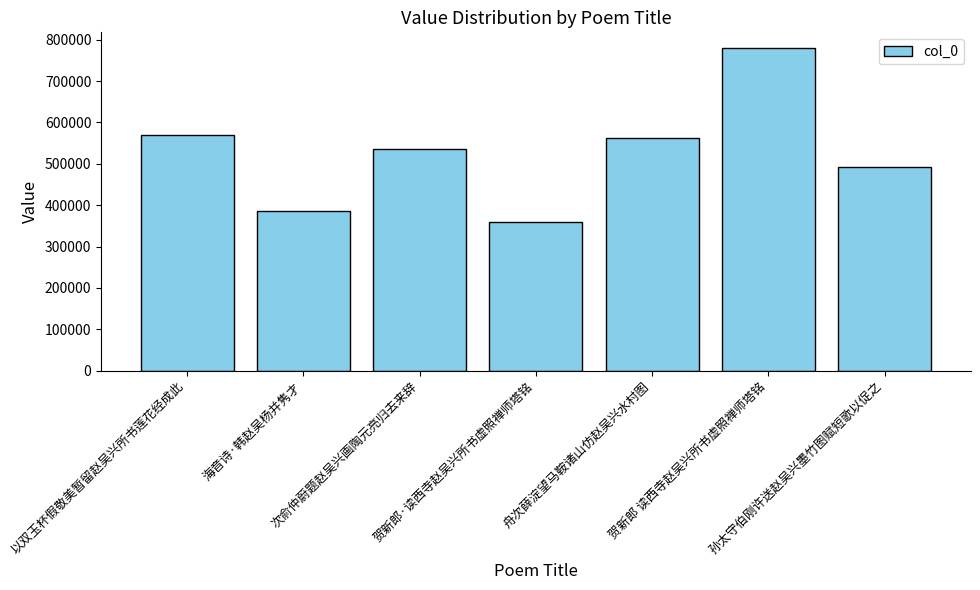

What is the minimum value shown in the chart?

359052